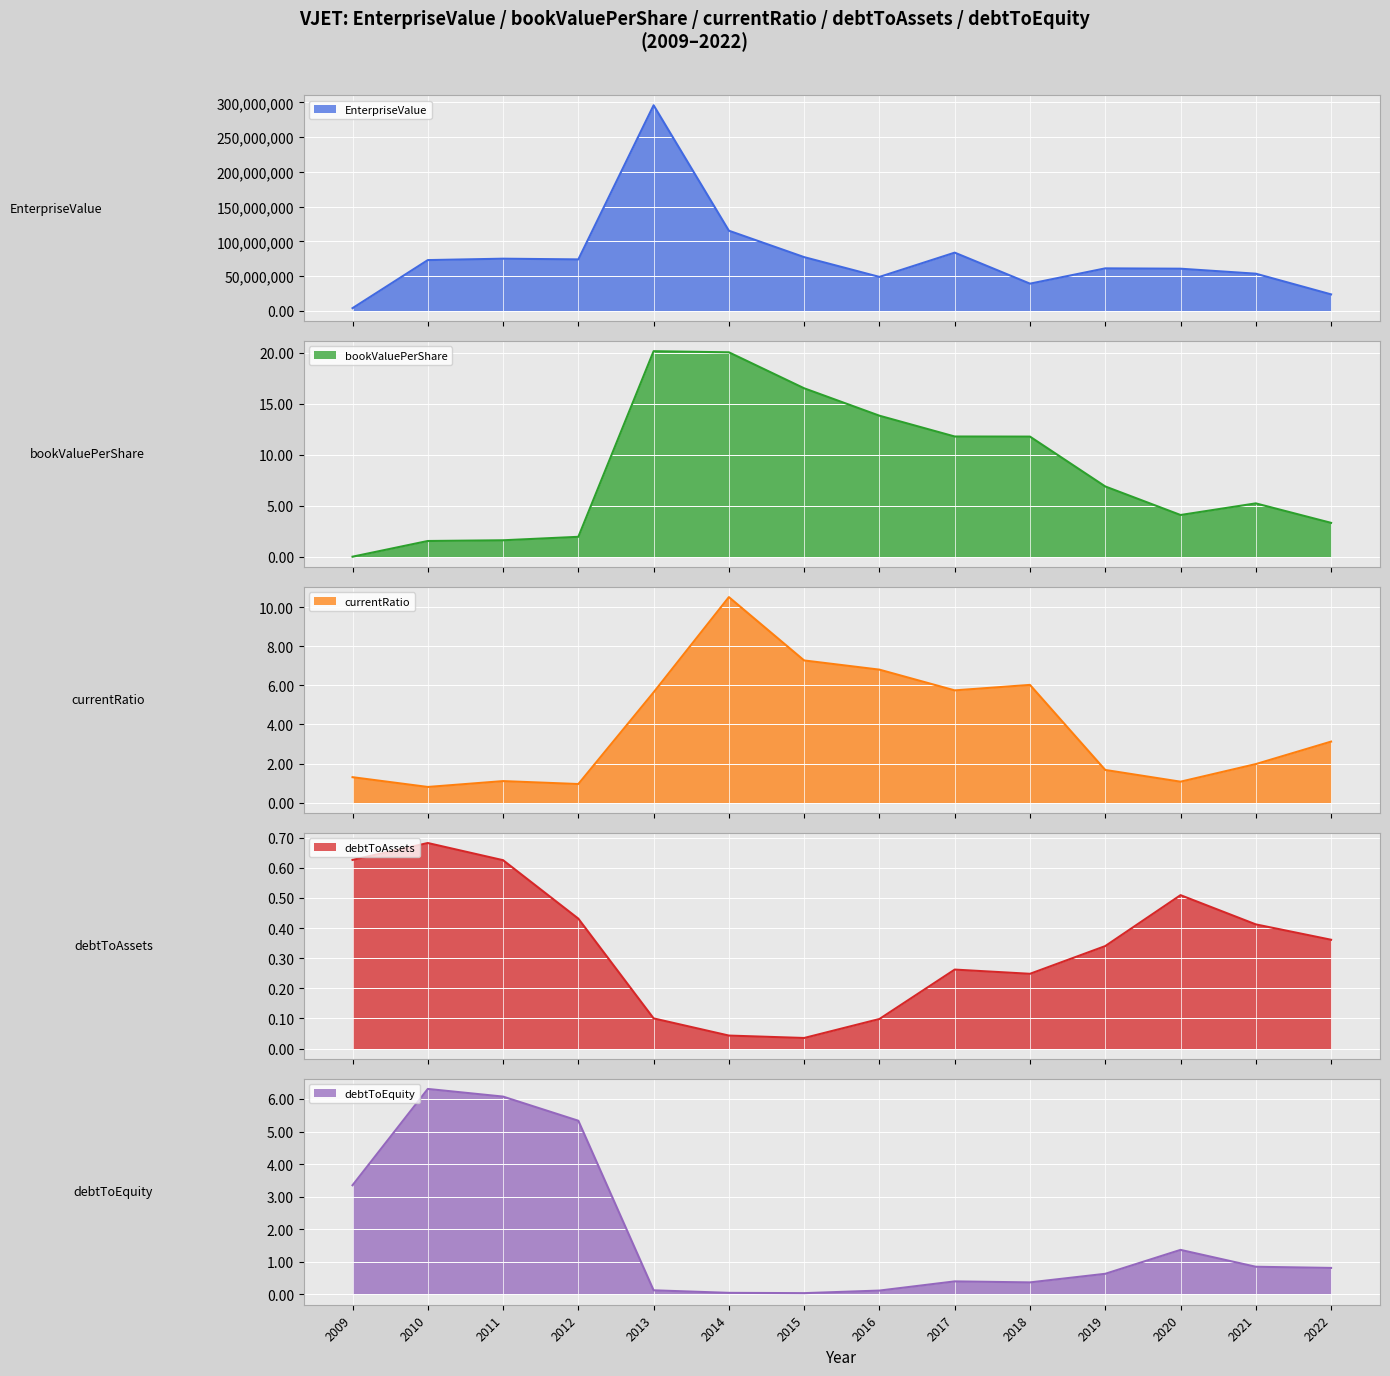

What is the difference between the bookValuePerShare values at 2022 and 2016?

10.5